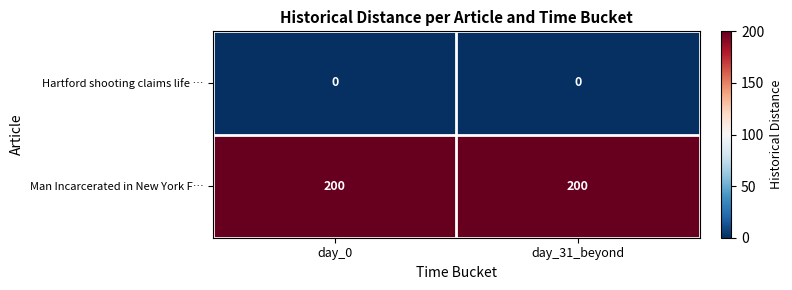

Reading right to left, list all the values displayed in this chart.

Hartford shooting claims life …: 0	0
Man Incarcerated in New York F…: 200	200